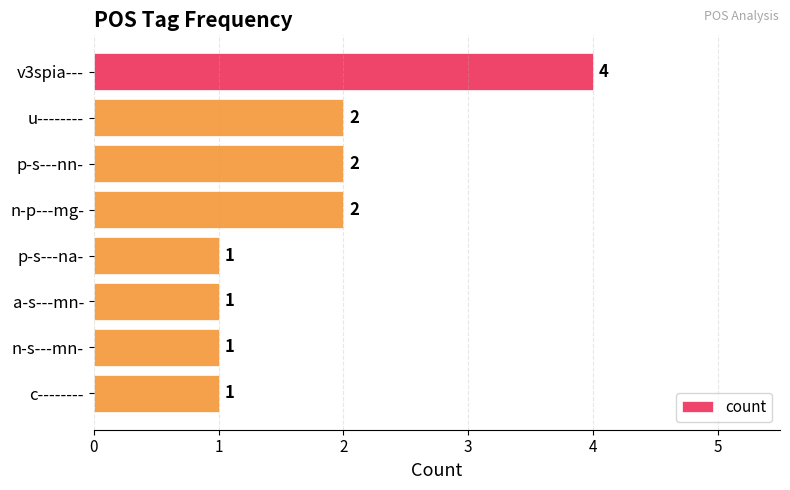

How many values are between 1 and 2?

7